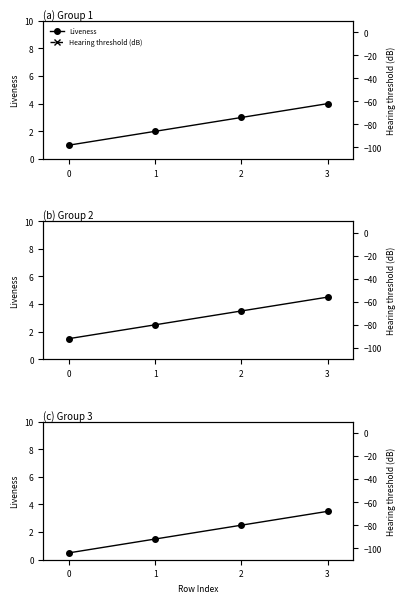

True or false: Hearing threshold (dB) and Liveness intersect in this chart.

False